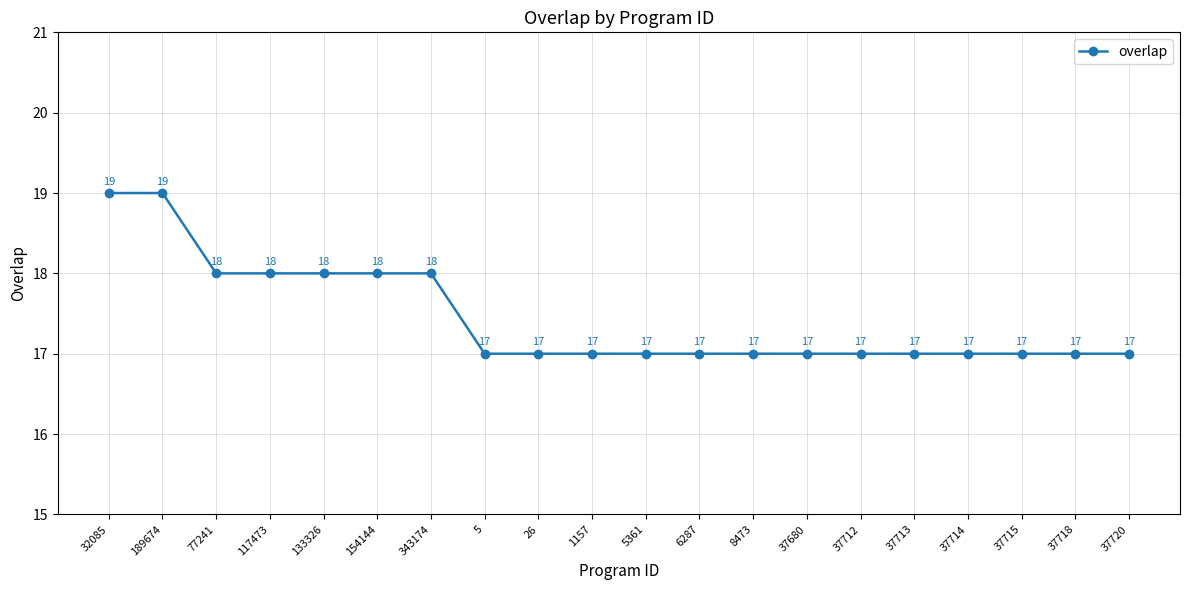

What is the sum of the values at 37712 and 37718?

34